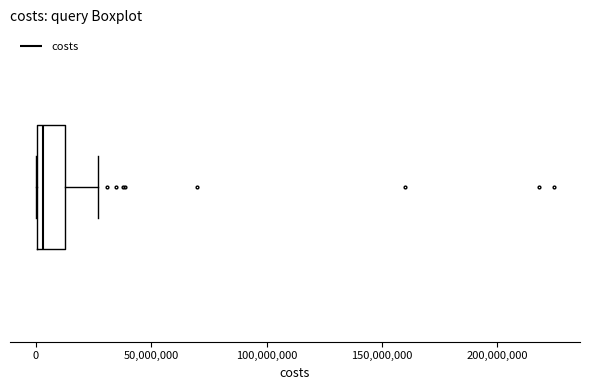

Transcribe this box plot: give where the median line is, the range the box spans, and where the two whiskers end, as read against the x-axis. The values are not printed on the chart, so give them approximately, as read against the axis.

median 5000000, box 0 to 10000000, whiskers 0 to 25000000